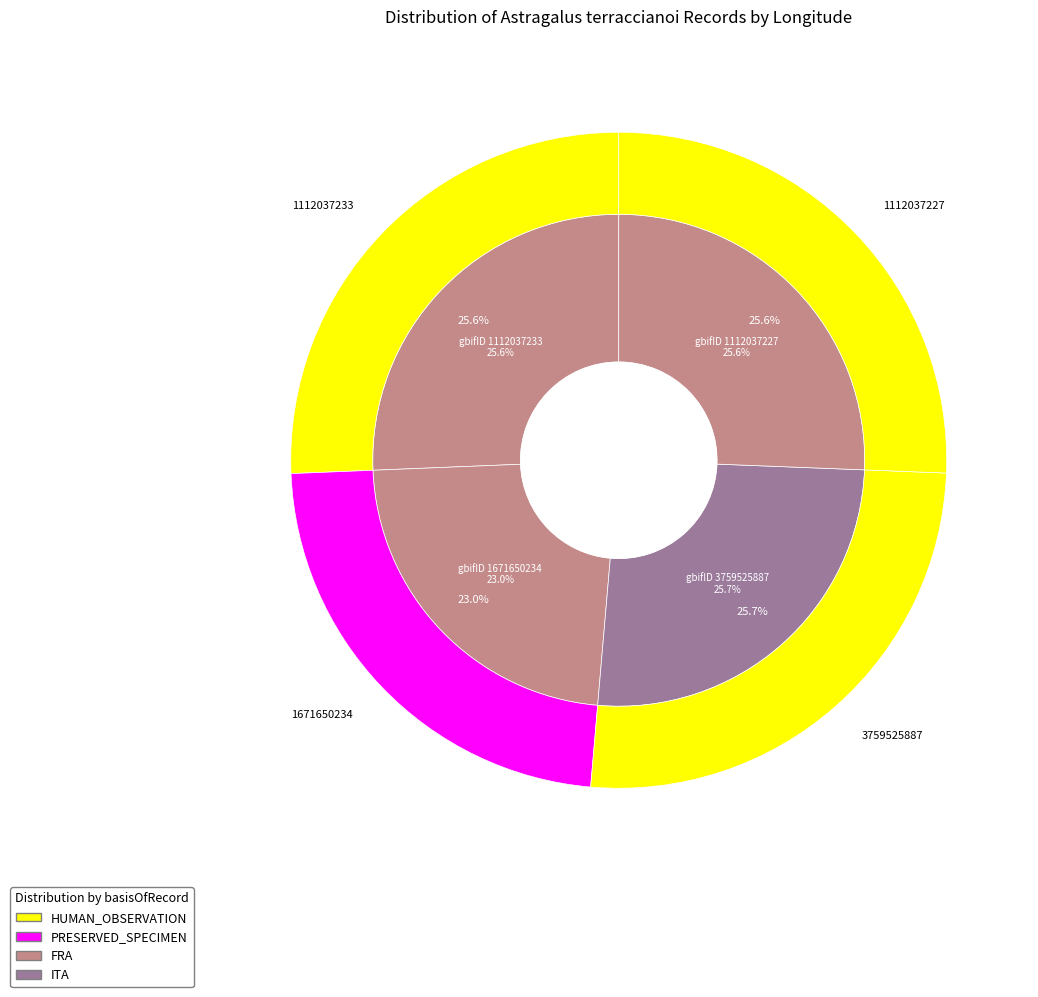

To the nearest percent, what is the average slice percentage?

25%